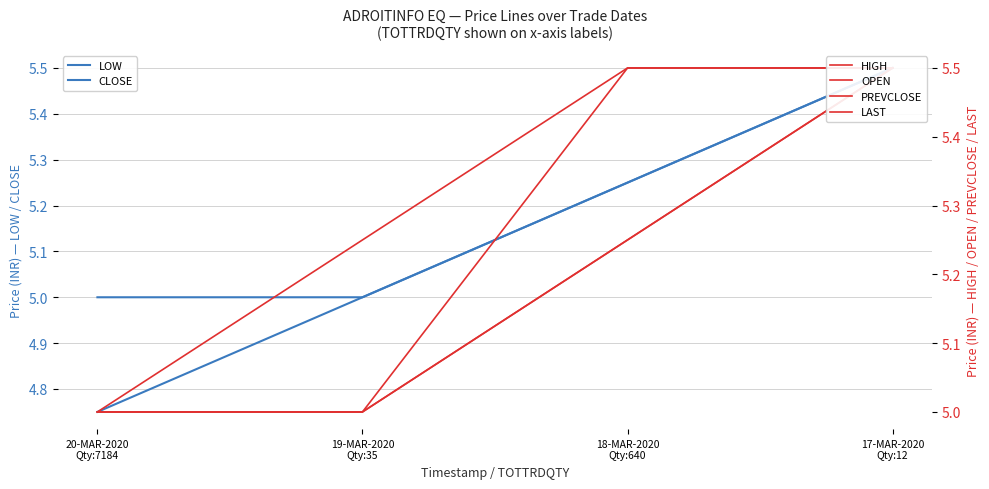

Which has a higher value, 20-MAR-2020
Qty:7184 or 18-MAR-2020
Qty:640?

18-MAR-2020
Qty:640